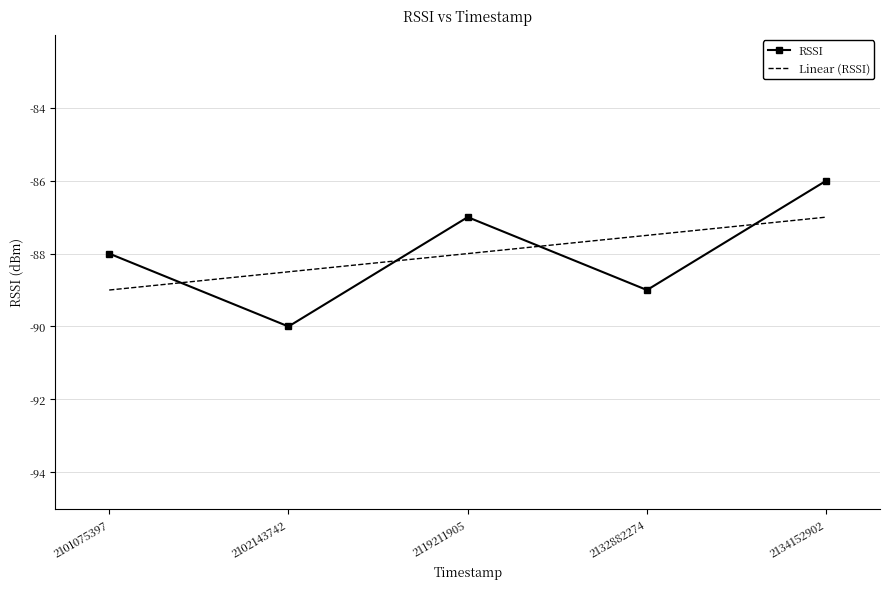

Reading left to right, list all the values displayed in this chart.

2101075397=-88	2102143742=-90	2119211905=-87	2132882274=-89	2134152902=-86